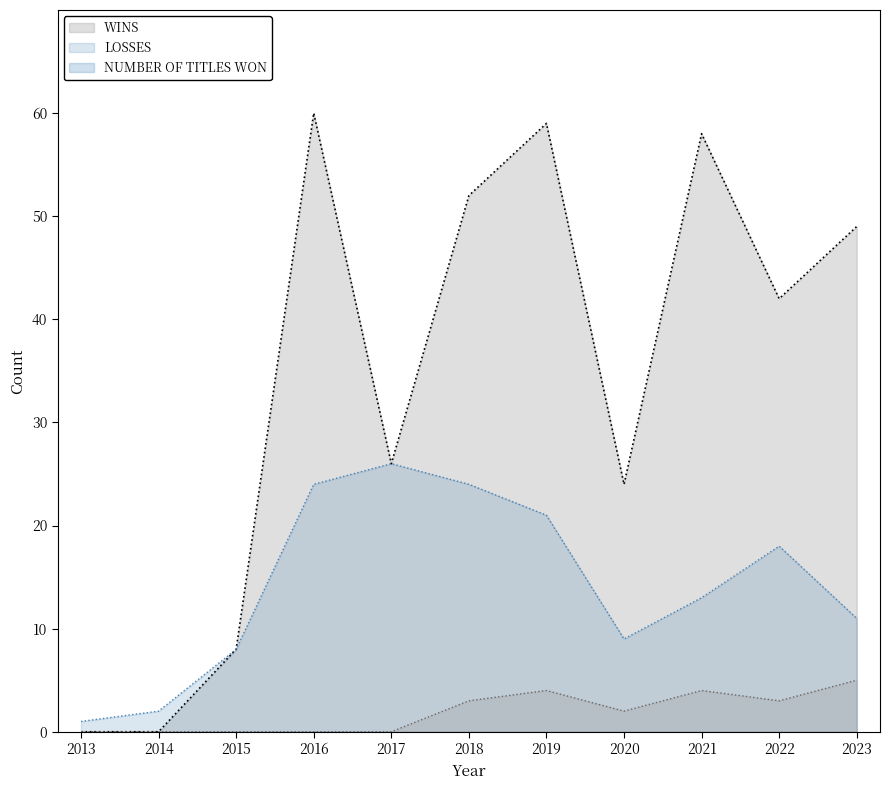

At which category is the sum across all series the highest?

2016